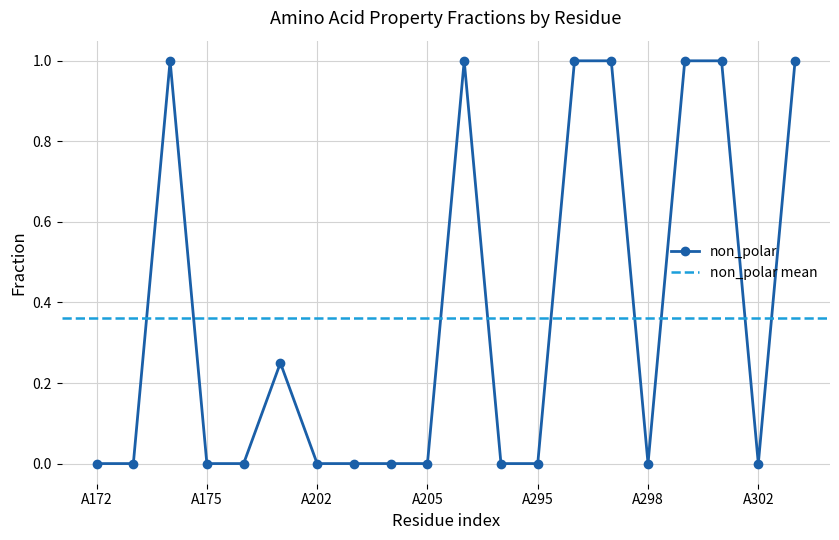

True or false: c2_1 and non_polar intersect in this chart.

False